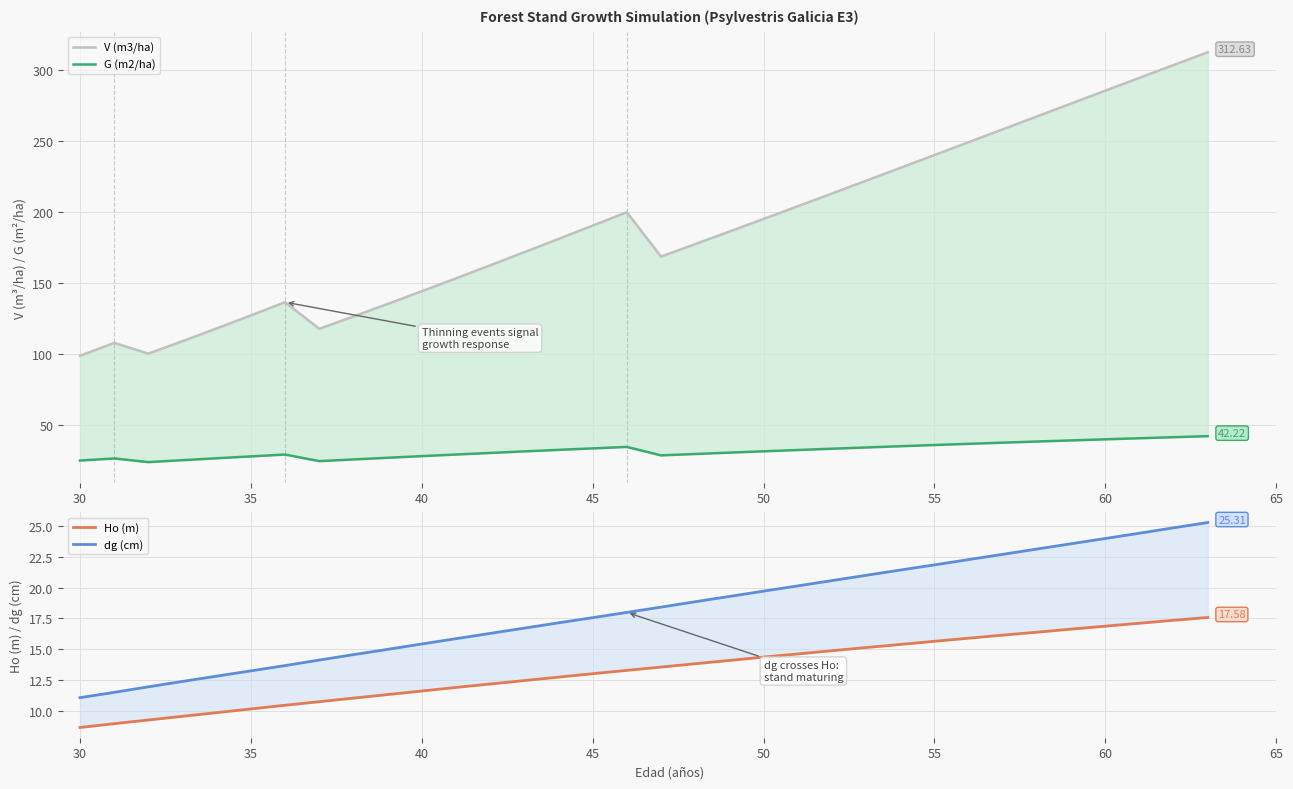

Reading left to right, list all the values displayed in this chart.

V (m3/ha): 98.8	107.9	100.3	109.1	118.1	127.3	136.6	117.8	126.5	135.3	144.3	153.3	162.5	171.8	181.1	190.5	199.9	168.7	177.5	186.3	195.2	204.1	213.1	222.1	231.1	240.2	249.3	258.3	267.4	276.5	285.5	294.6	303.6	312.6
G (m2/ha): 25.0	26.5	23.9	25.3	26.6	28.0	29.3	24.6	25.8	27.0	28.1	29.3	30.4	31.5	32.5	33.6	34.6	28.7	29.6	30.6	31.5	32.5	33.4	34.2	35.1	36.0	36.8	37.6	38.4	39.2	40.0	40.8	41.5	42.2
Ho (m): 8.6	8.9	9.2	9.5	9.8	10.1	10.4	10.7	11.0	11.3	11.6	11.9	12.2	12.4	12.7	13.0	13.3	13.5	13.8	14.1	14.3	14.6	14.9	15.1	15.4	15.6	15.9	16.1	16.4	16.6	16.9	17.1	17.4	17.6
dg (cm): 11.1	11.5	11.9	12.4	12.8	13.2	13.7	14.1	14.6	15.0	15.4	15.8	16.3	16.7	17.1	17.6	18.0	18.4	18.9	19.3	19.7	20.1	20.6	21.0	21.4	21.9	22.3	22.7	23.1	23.6	24.0	24.4	24.9	25.3